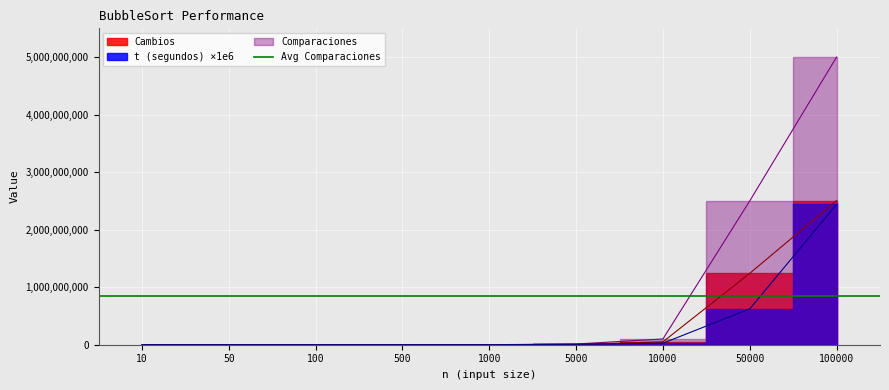

At which label does Comparaciones reach its minimum?

10